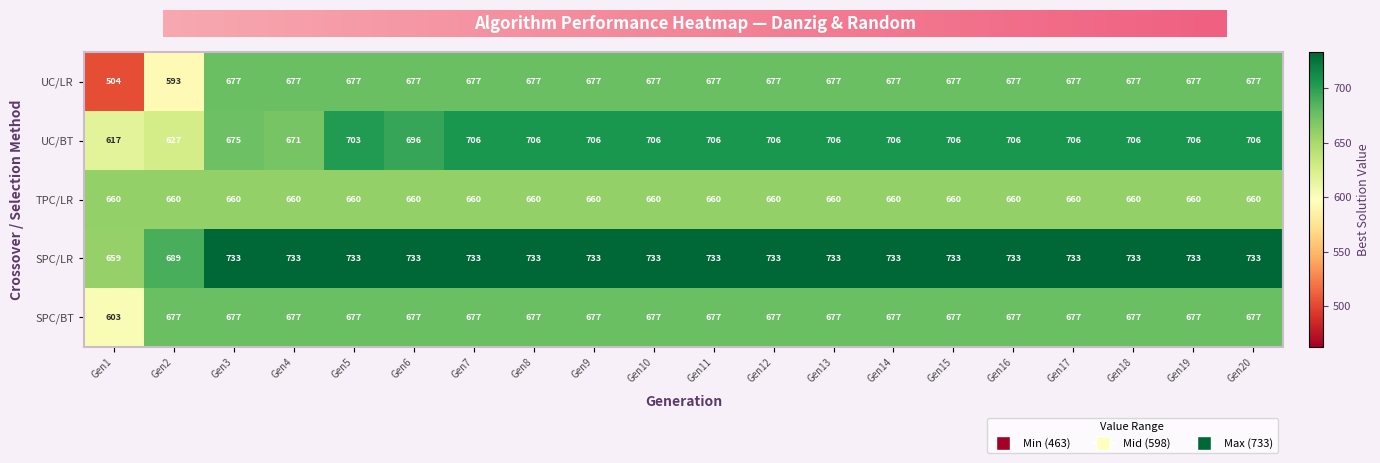

What is the average value of the UC/BT series?

694